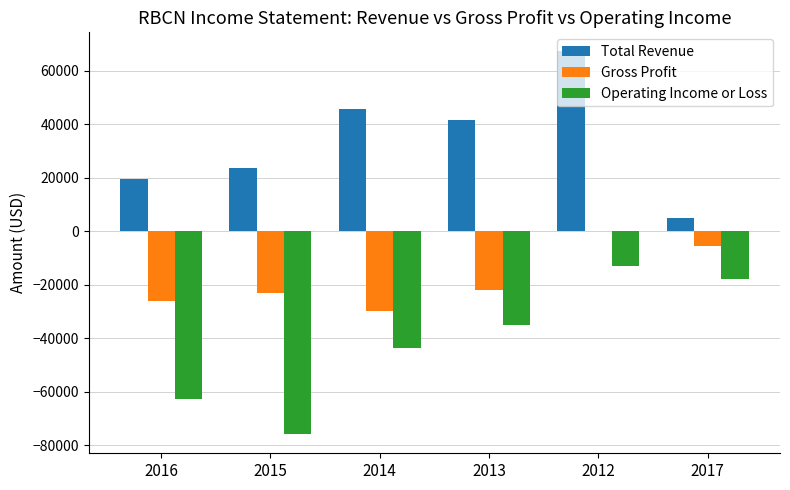

Which series has the largest total across all categories?

Total Revenue